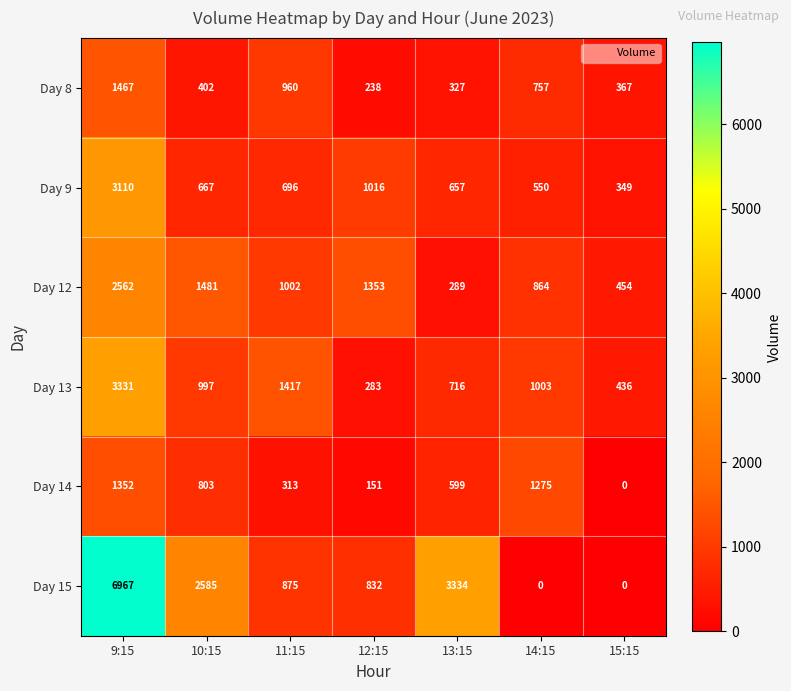

What is the sum of the Day 8 values at 14:15 and 11:15?

1717